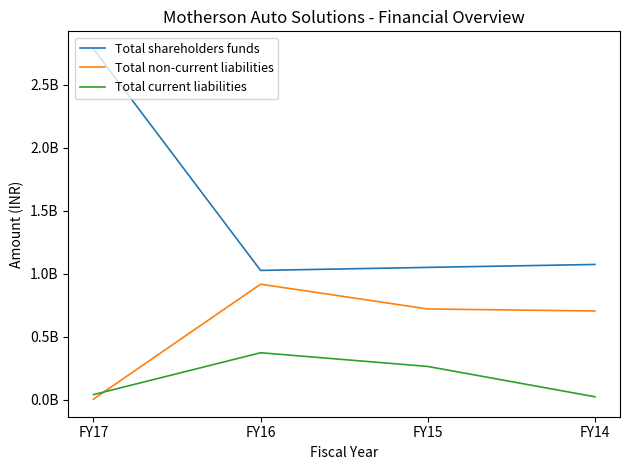

Which series has the largest range (max minus min)?

Total shareholders funds